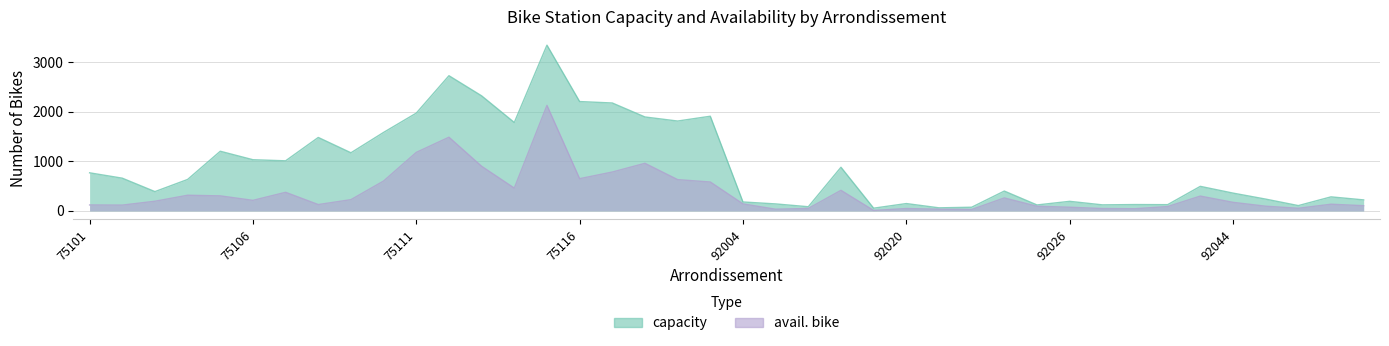

What is the sum of the avail. bike values at 75116 and 92025?

744